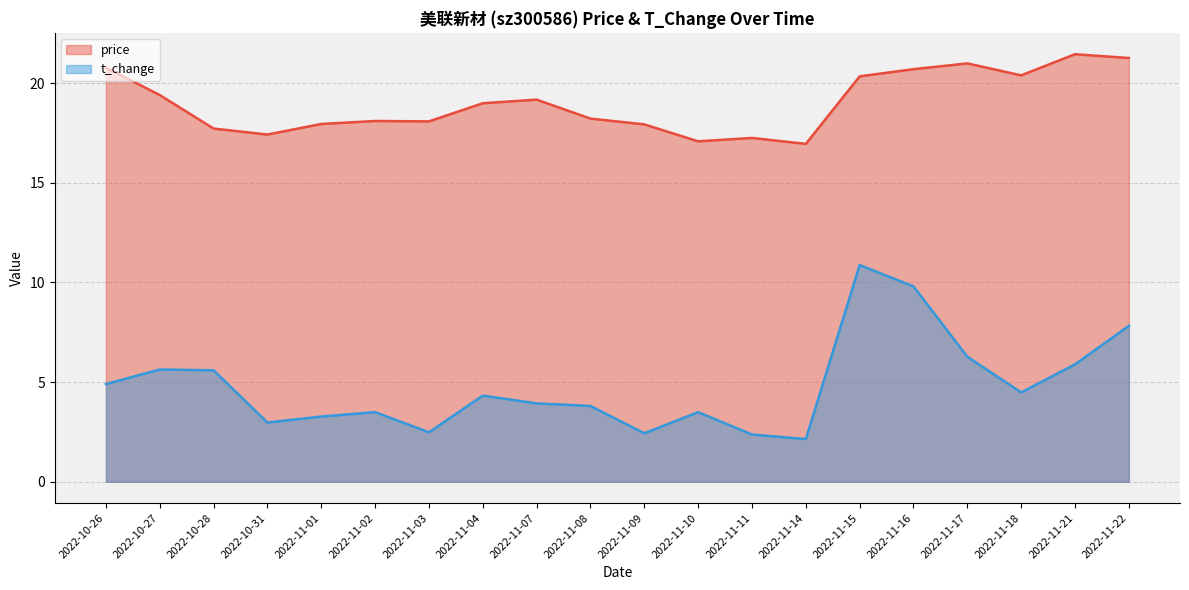

At which label is price closest to 19?

2022-11-04